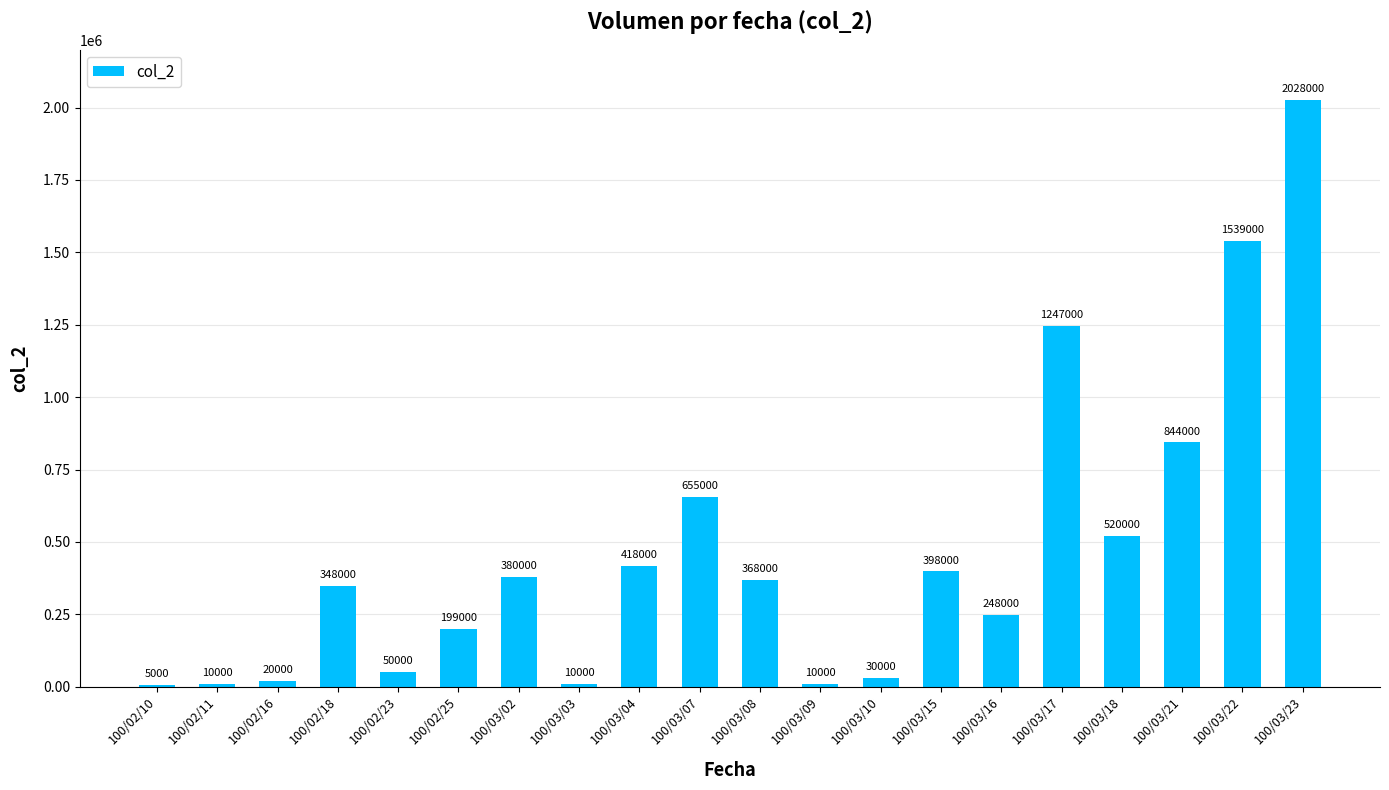

Does the chart contain stacked bars?

No